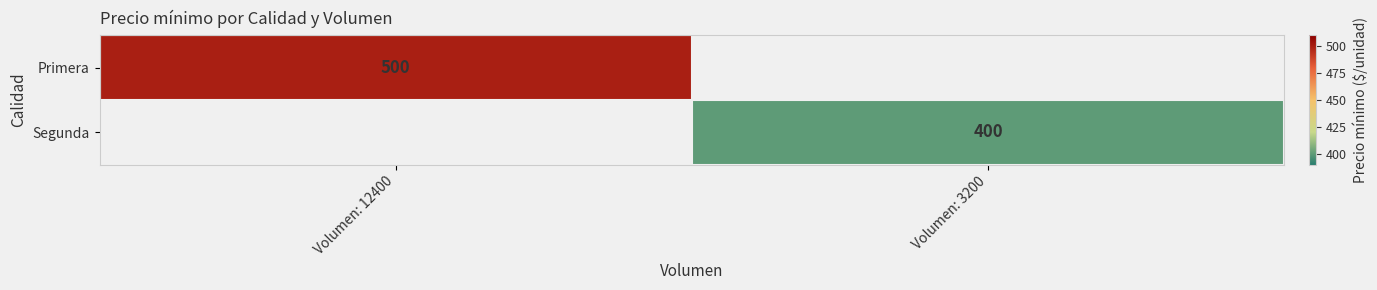

What is the minimum value shown in the chart?

400.0